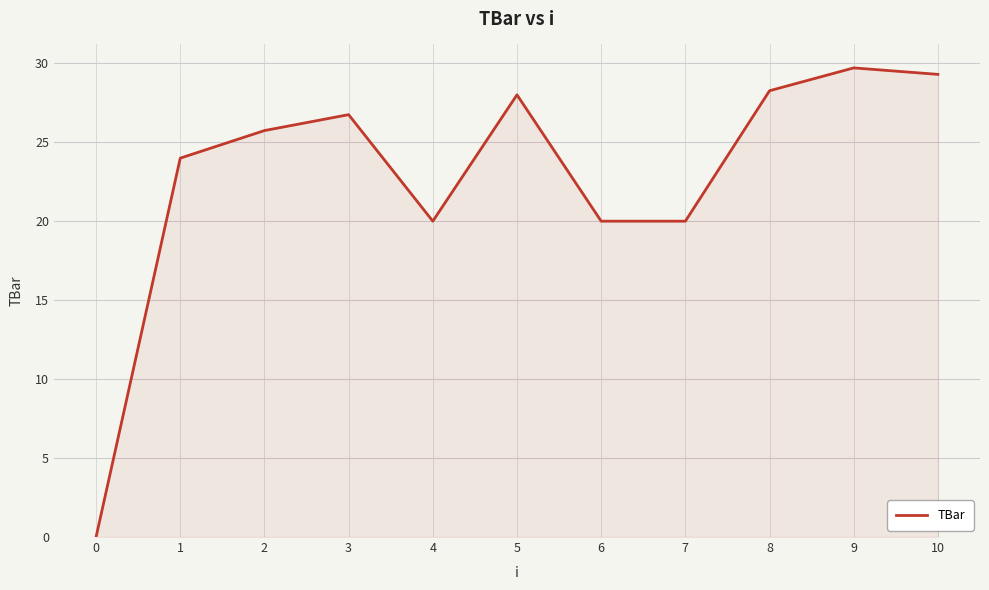

What is the sum of all values?

251.7